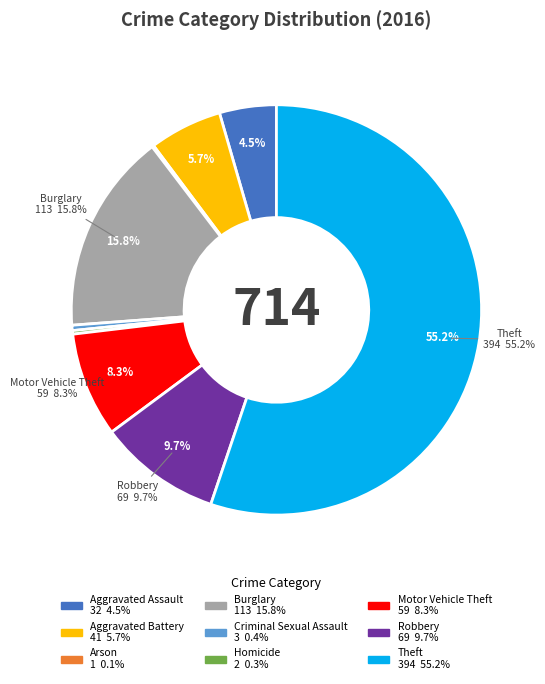

How many slices are in this pie chart?

9